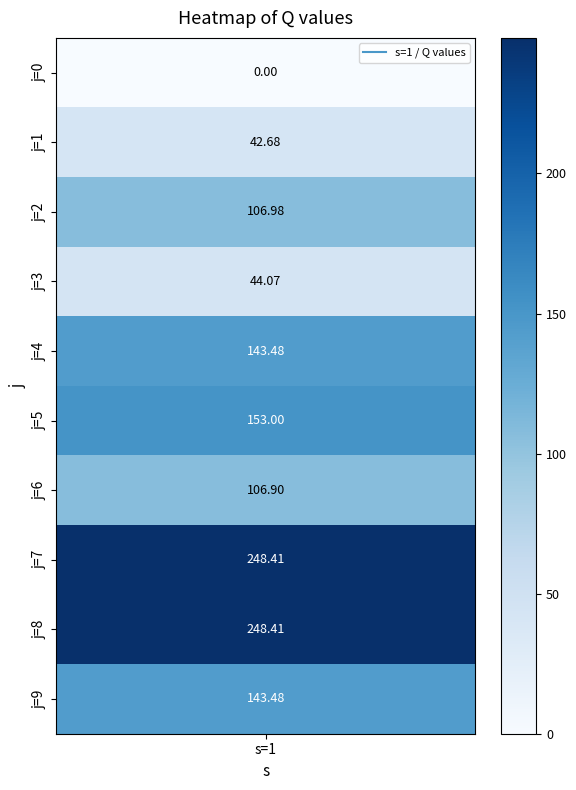

Which has a higher value, j=9 or j=8?

j=8